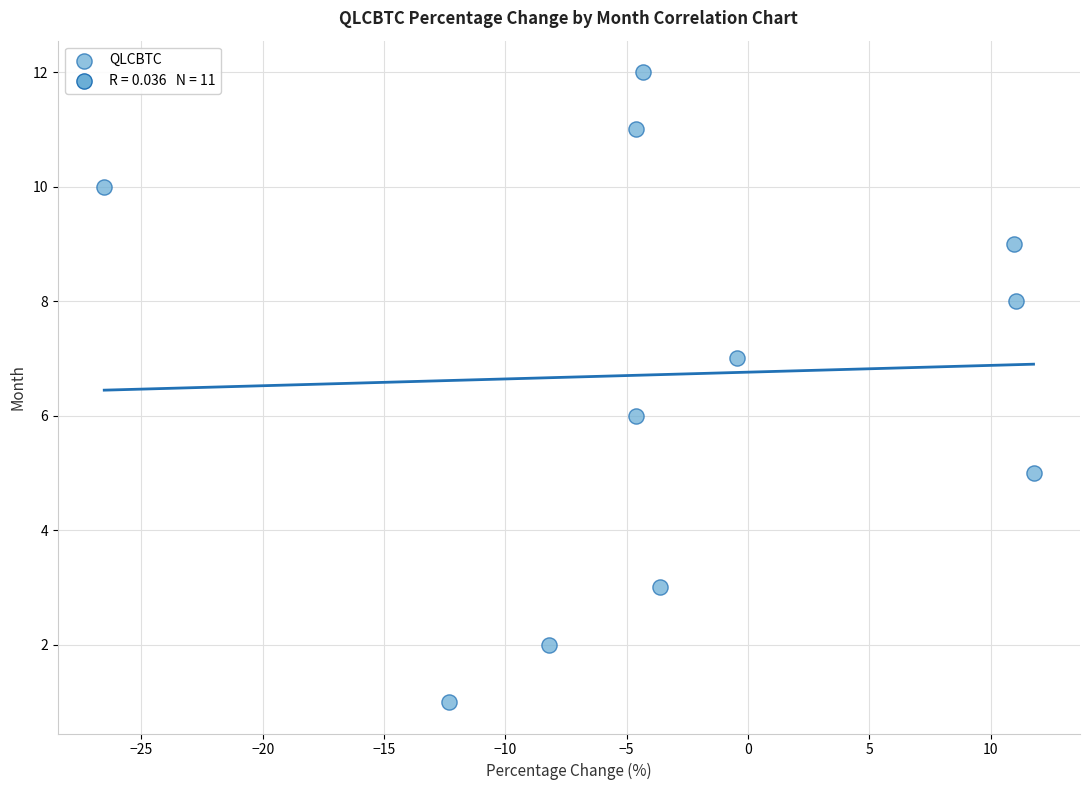

What is the range of Y values (max minus min)?

11